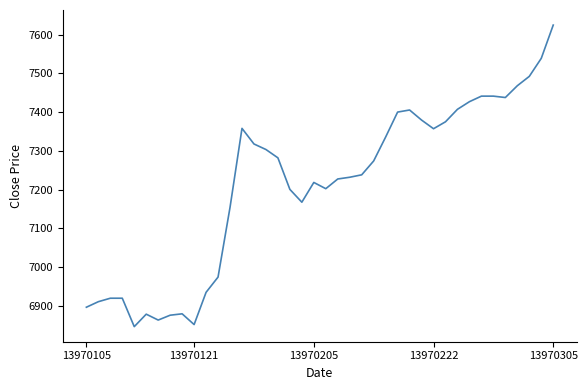

What is the average value?

7211.6